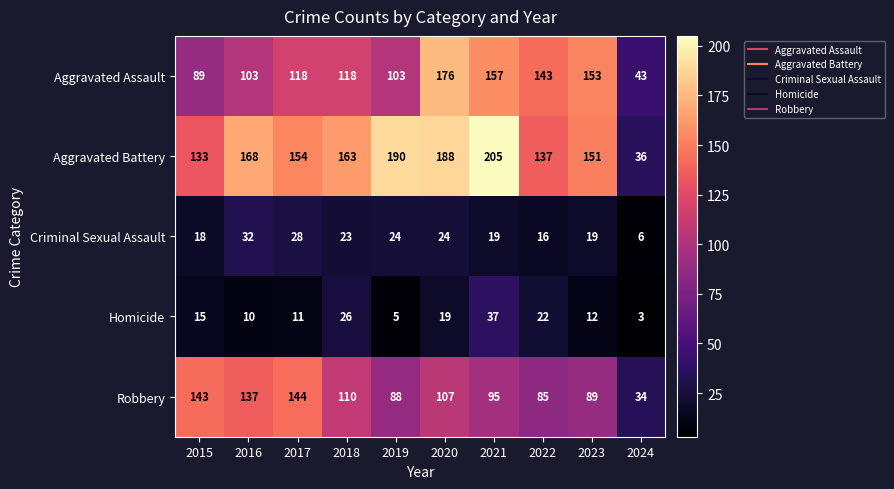

What is the difference between the second highest and minimum values in the Homicide series?

23